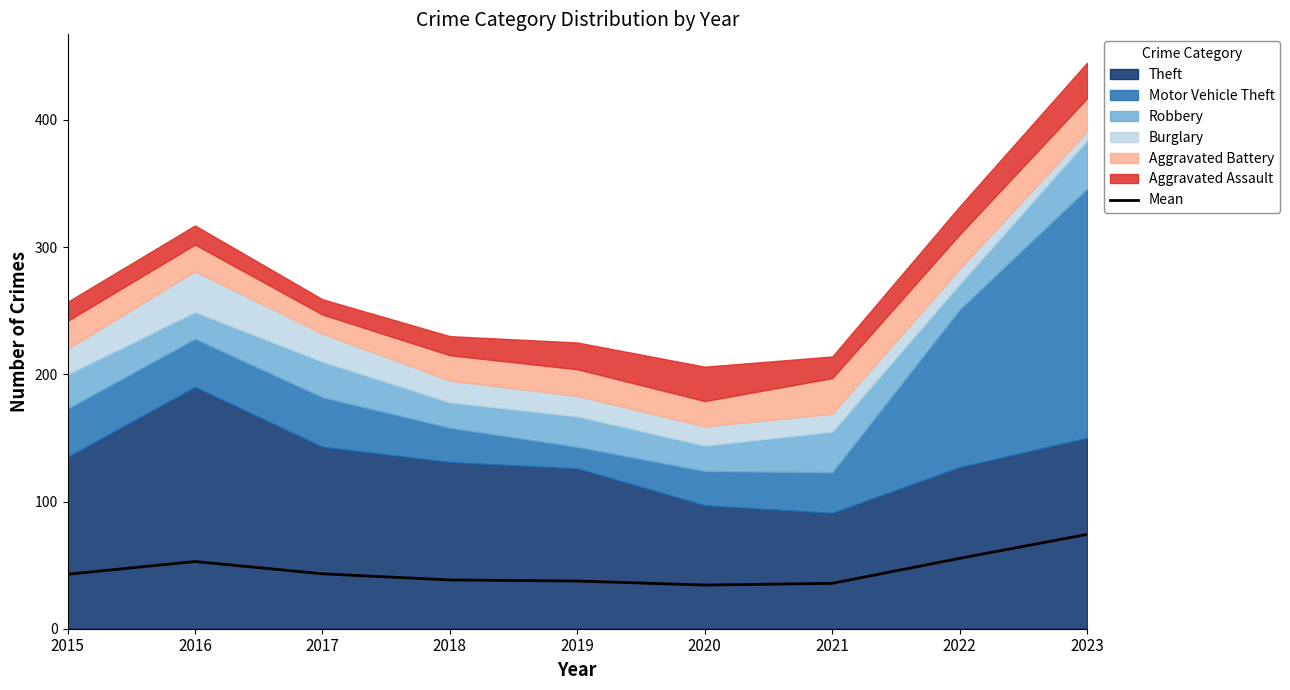

Rank the categories by value from lowest to highest.

2020, 2021, 2019, 2018, 2015, 2017, 2016, 2022, 2023